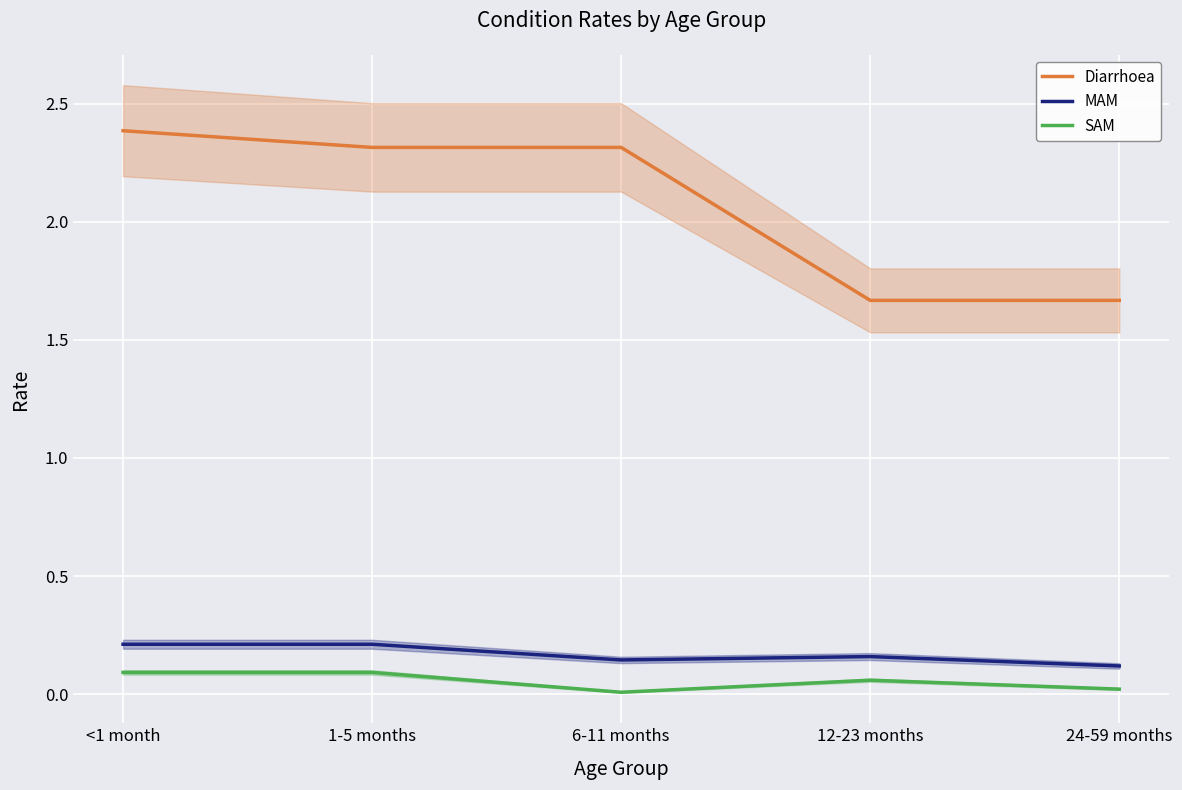

True or false: MAM has a value of 0.2 at 24-59 months.

False